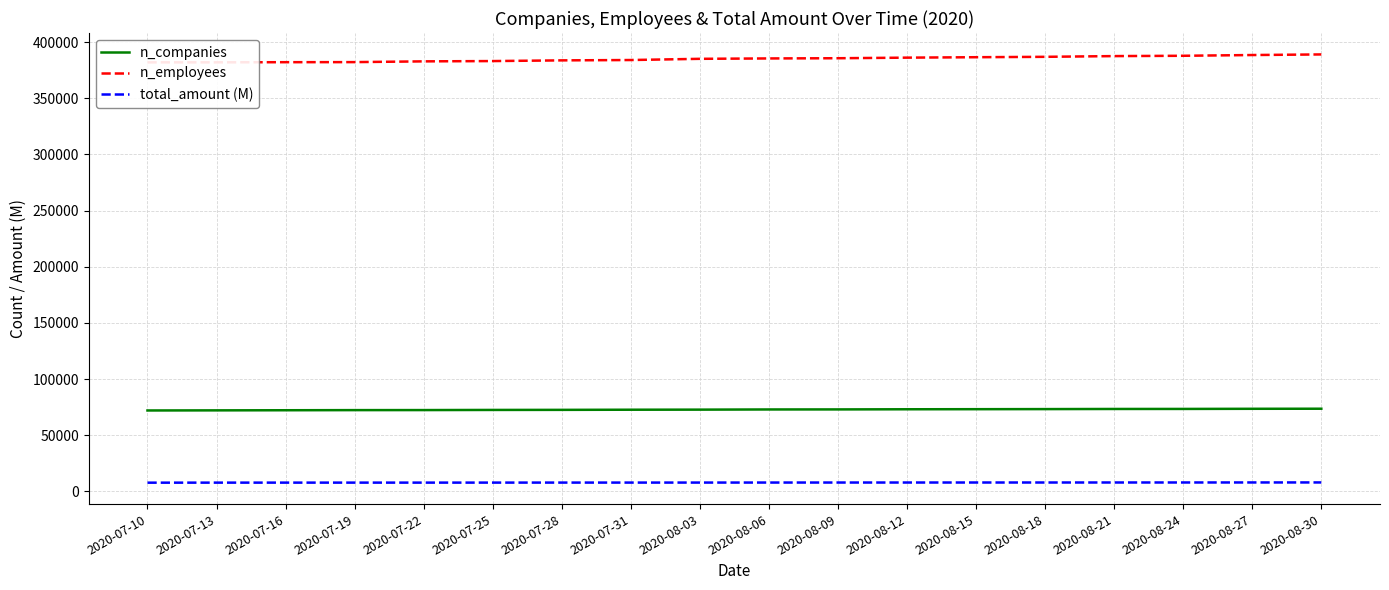

How many series are shown in this chart?

3